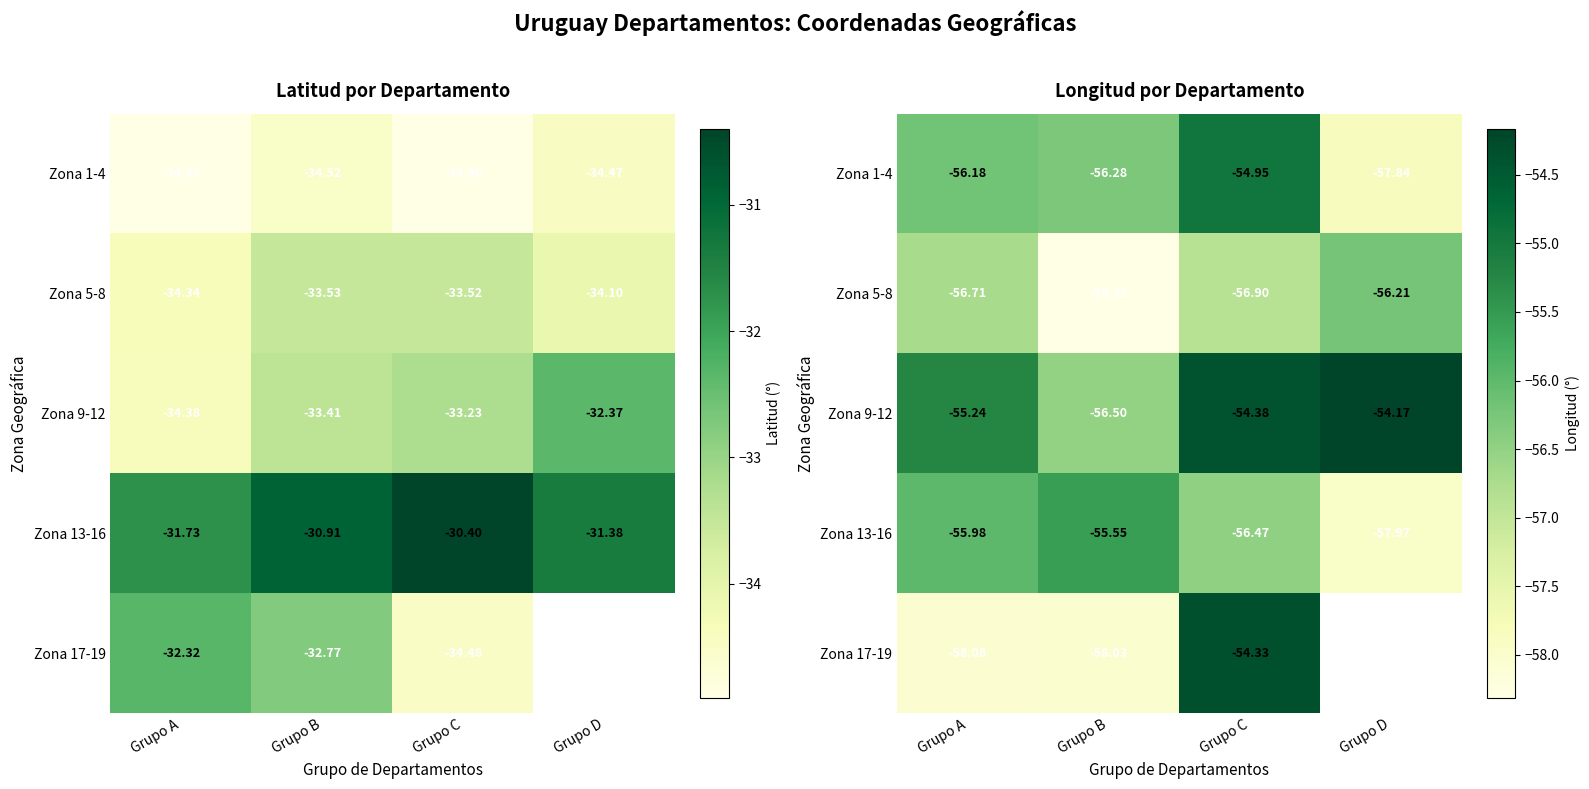

Which series has the largest range (max minus min)?

Zona 17-19